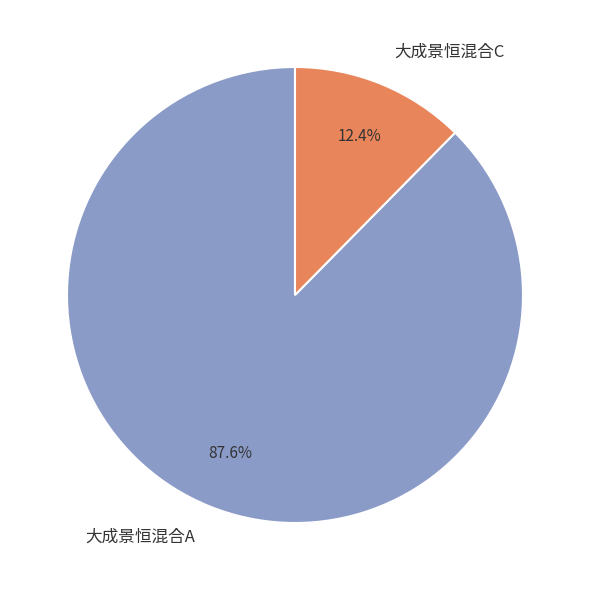

What percentage is the 大成景恒混合C slice, to the nearest percent?

12%